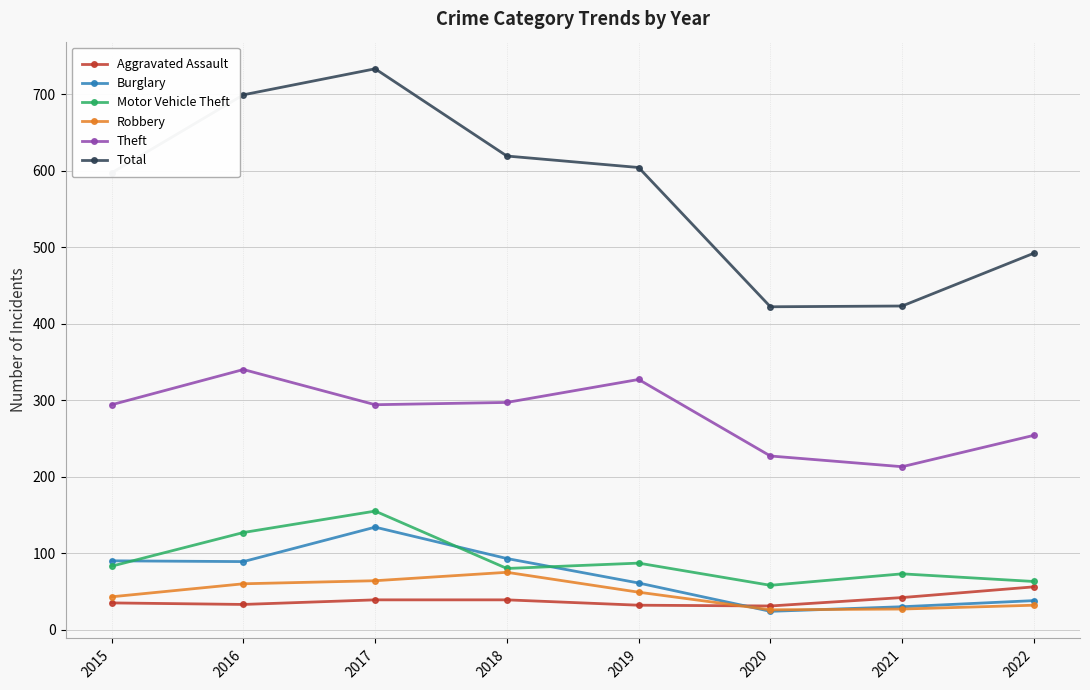

True or false: Theft and Burglary cross at least once.

False